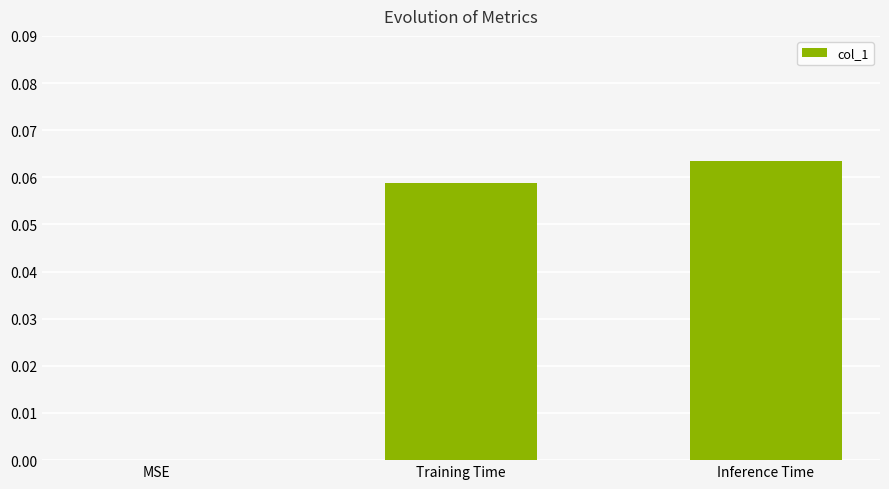

True or false: the data shows 0.0 at Inference Time.

False